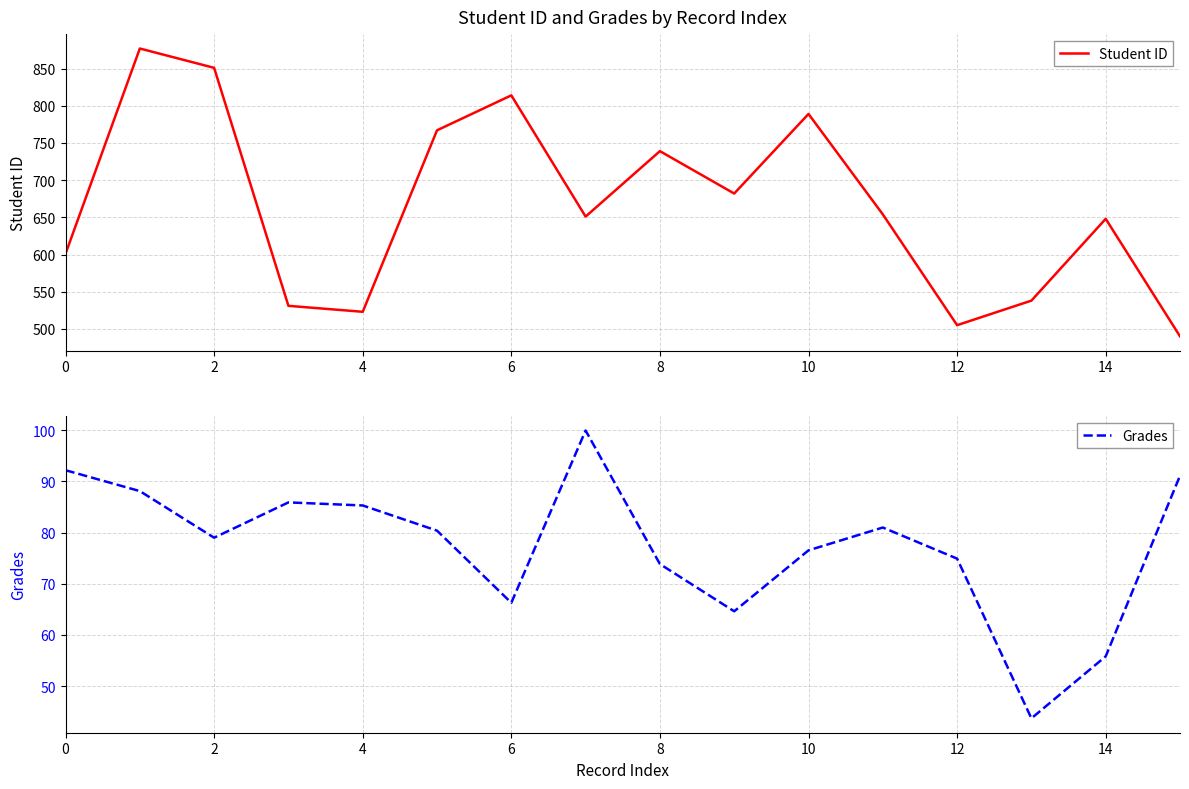

Reading right to left, extract all data points from this chart.

Student ID: 490.0	648.0	538.0	505.0	654.0	789.0	682.0	739.0	651.0	814.0	767.0	523.0	531.0	851.0	877.0	601.0
Grades: 91.1	55.8	43.7	74.9	81.0	76.5	64.6	73.9	100.0	66.3	80.4	85.3	85.9	79.0	88.1	92.2